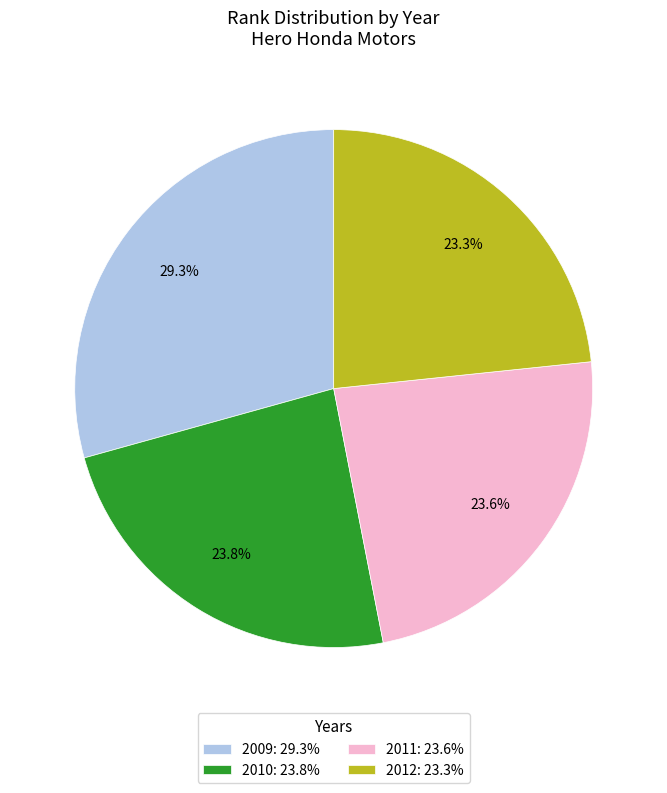

Does 2009 represent more than half of the total?

No